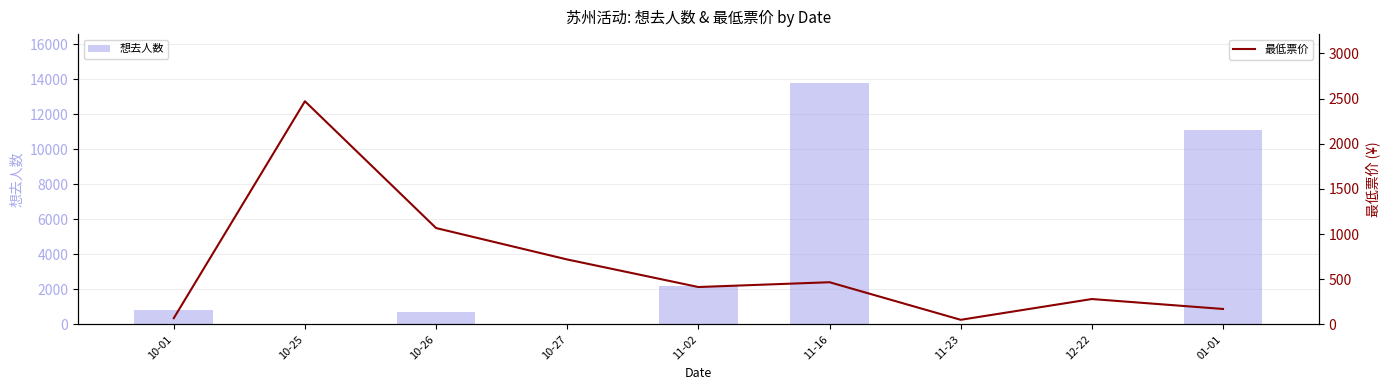

What are all the series names shown in the legend?

想去人数, 最低票价